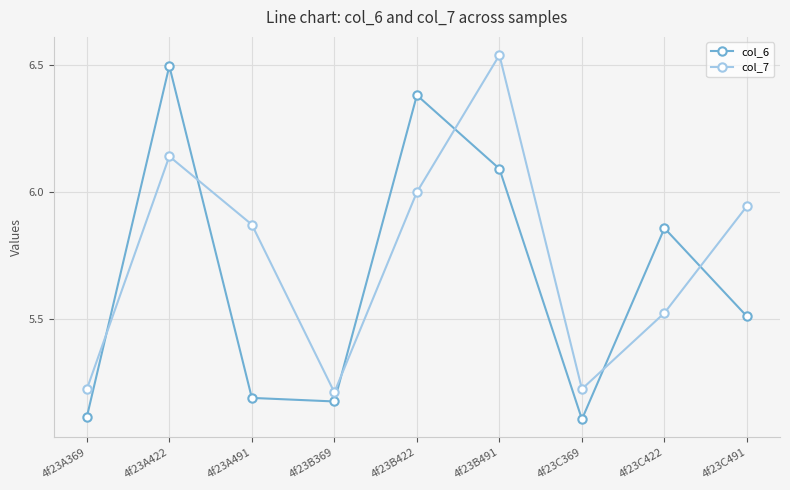

Between which two adjacent categories do col_7 and col_6 first intersect?

4f23A369 and 4f23A422